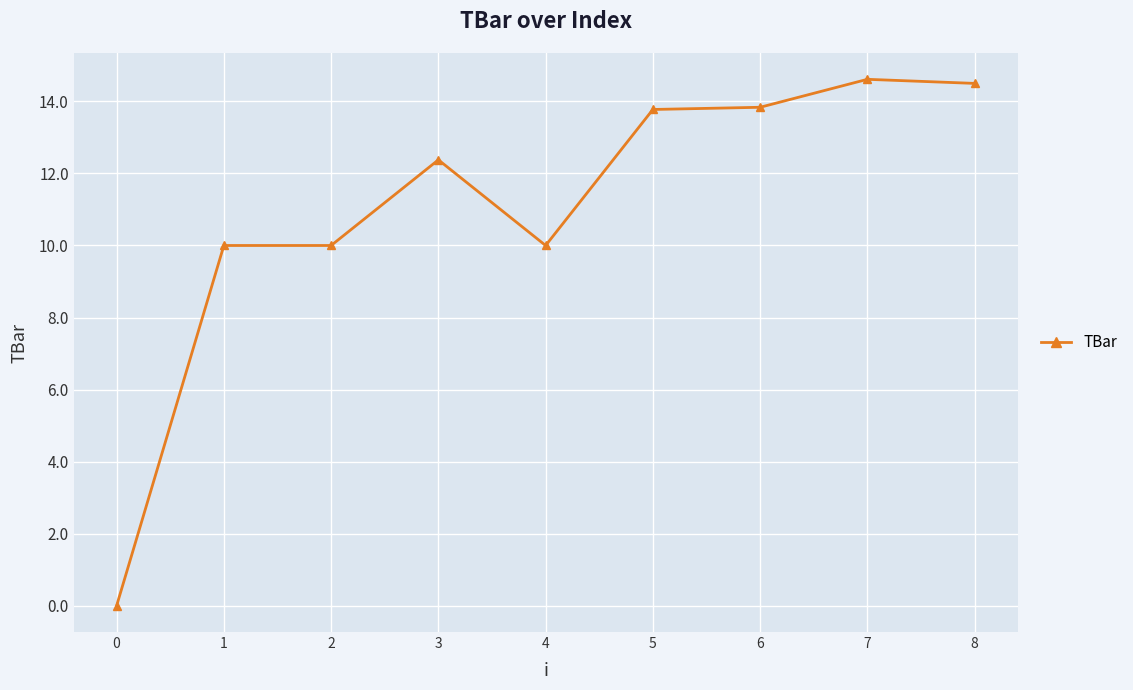

What is the difference between the values at 4 and 0?

10.0